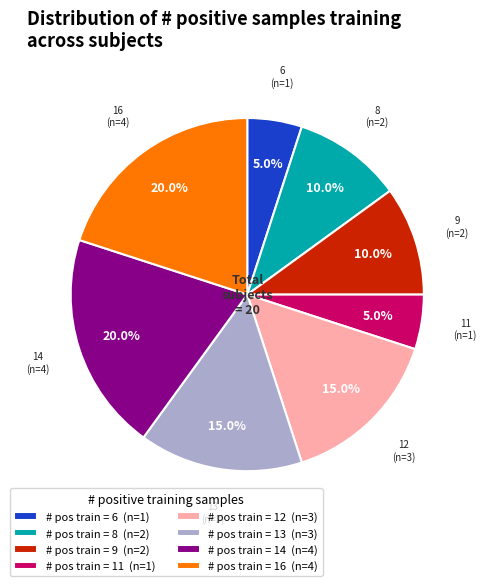

To the nearest percent, what is the difference between the largest and smallest slice percentages?

15%